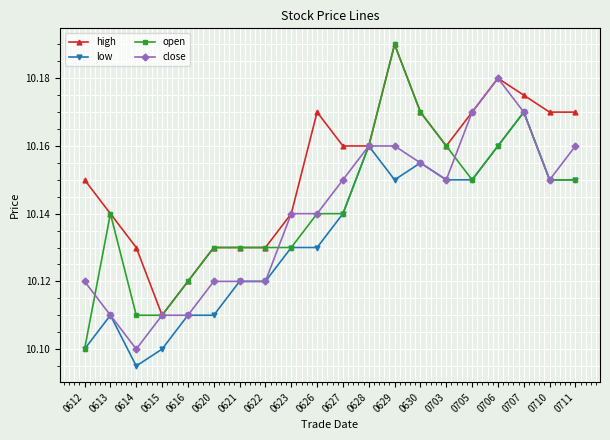

At which label does open reach its minimum?

0612